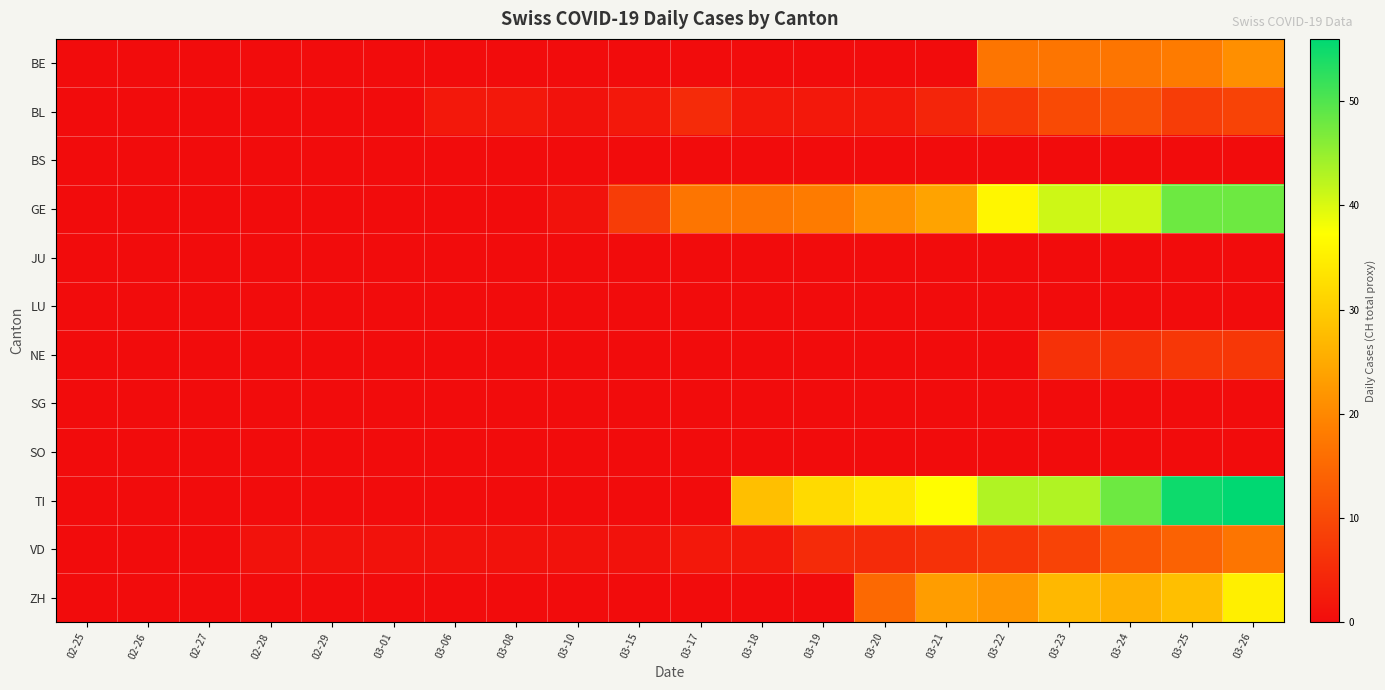

At 03-19, list the series in order from largest to smallest.

TI, GE, VD, BL, BE, BS, JU, LU, NE, SG, SO, ZH